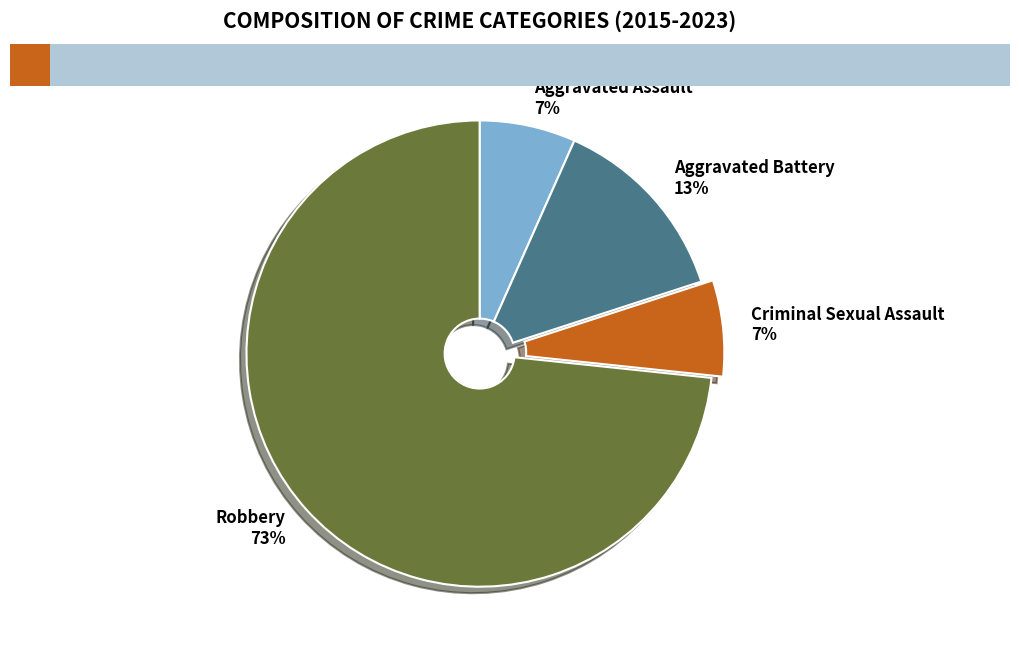

Count the number of slices in the pie.

4